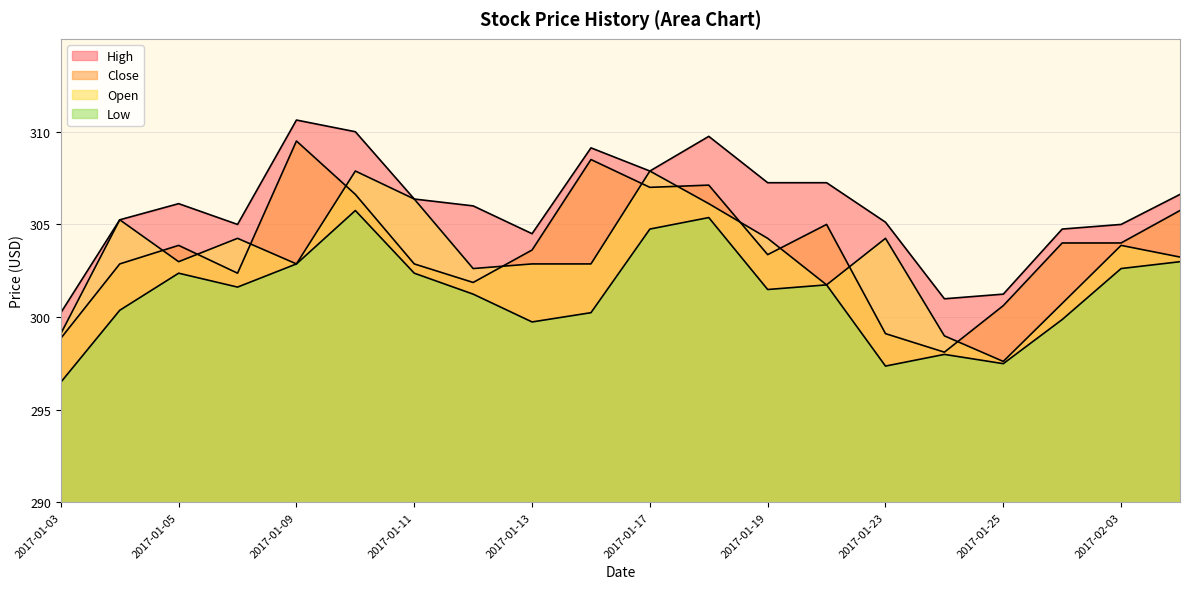

At which label does high reach its peak?

2017-01-09